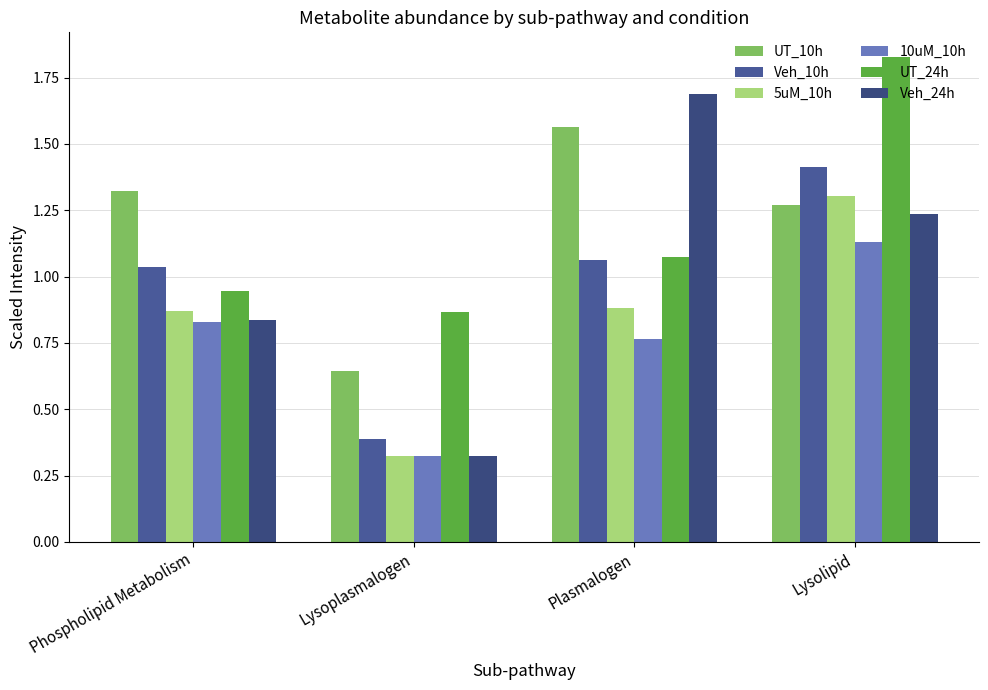

How many values in the Veh_10h series are below 1?

1